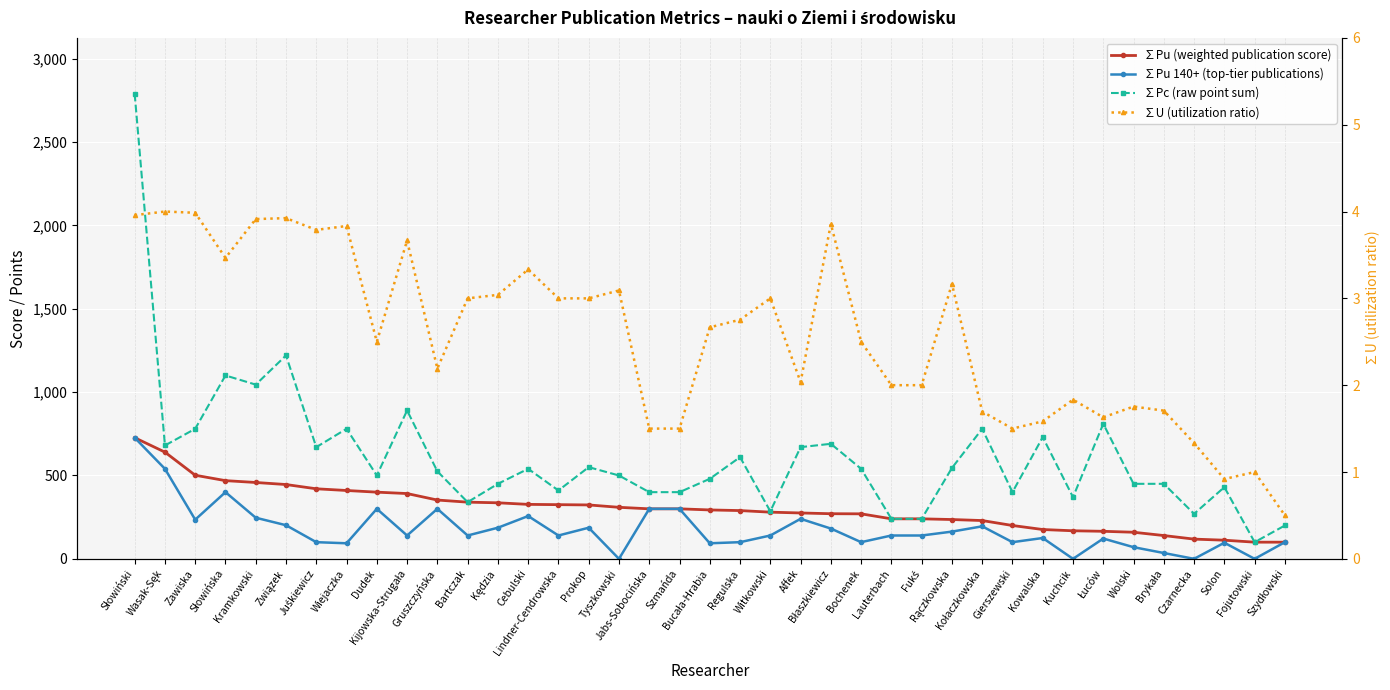

True or false: ∑U (utilization ratio) and ∑Pc (raw point sum) intersect in this chart.

False